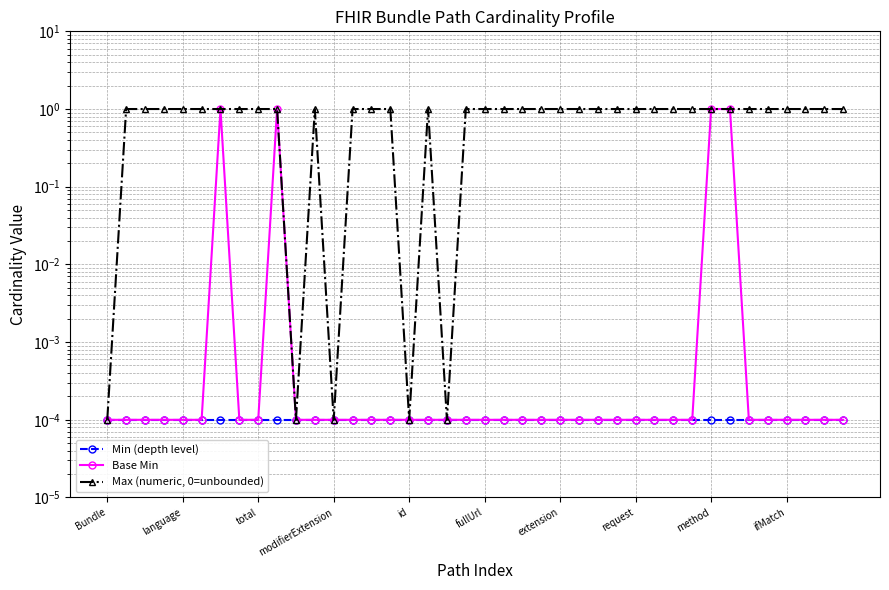

What is the average value of the Base Min series?

0.1